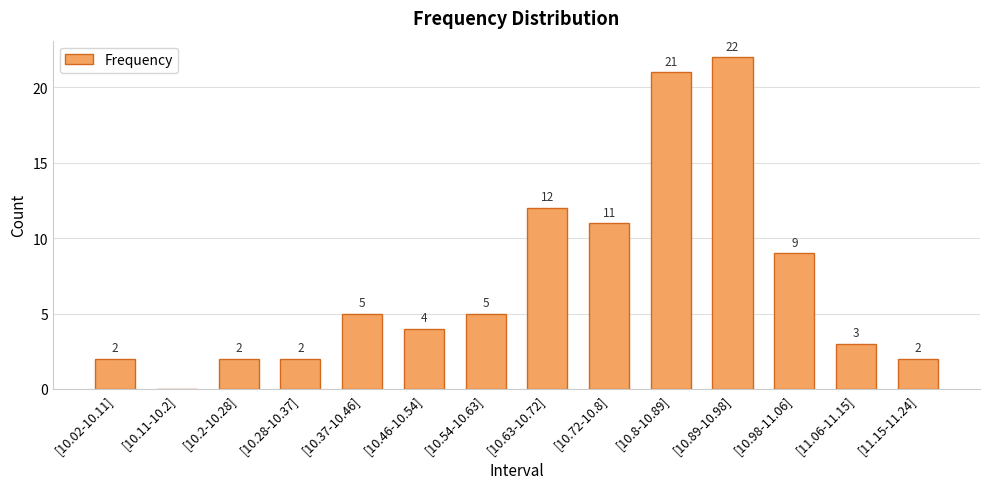

Which has a higher value, [10.11-10.2] or [10.63-10.72]?

[10.63-10.72]